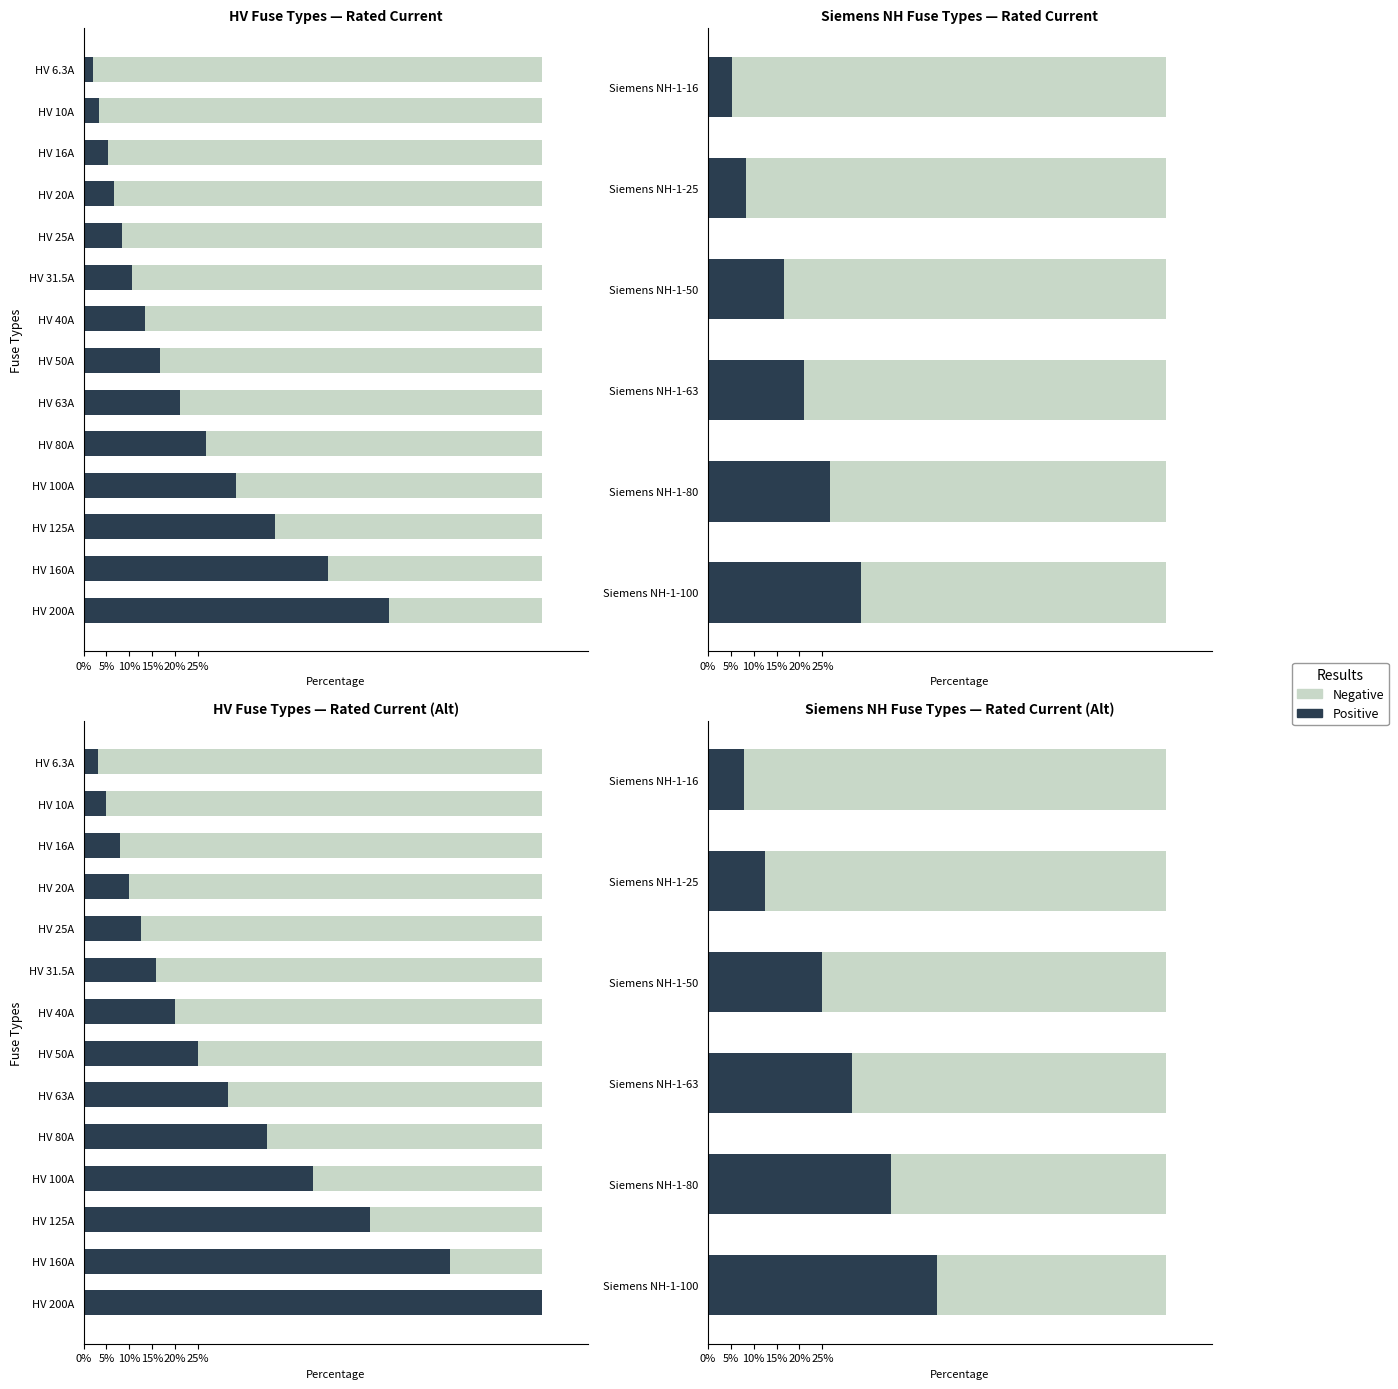

List the series in order of their overall mean, highest first.

Negative, Positive